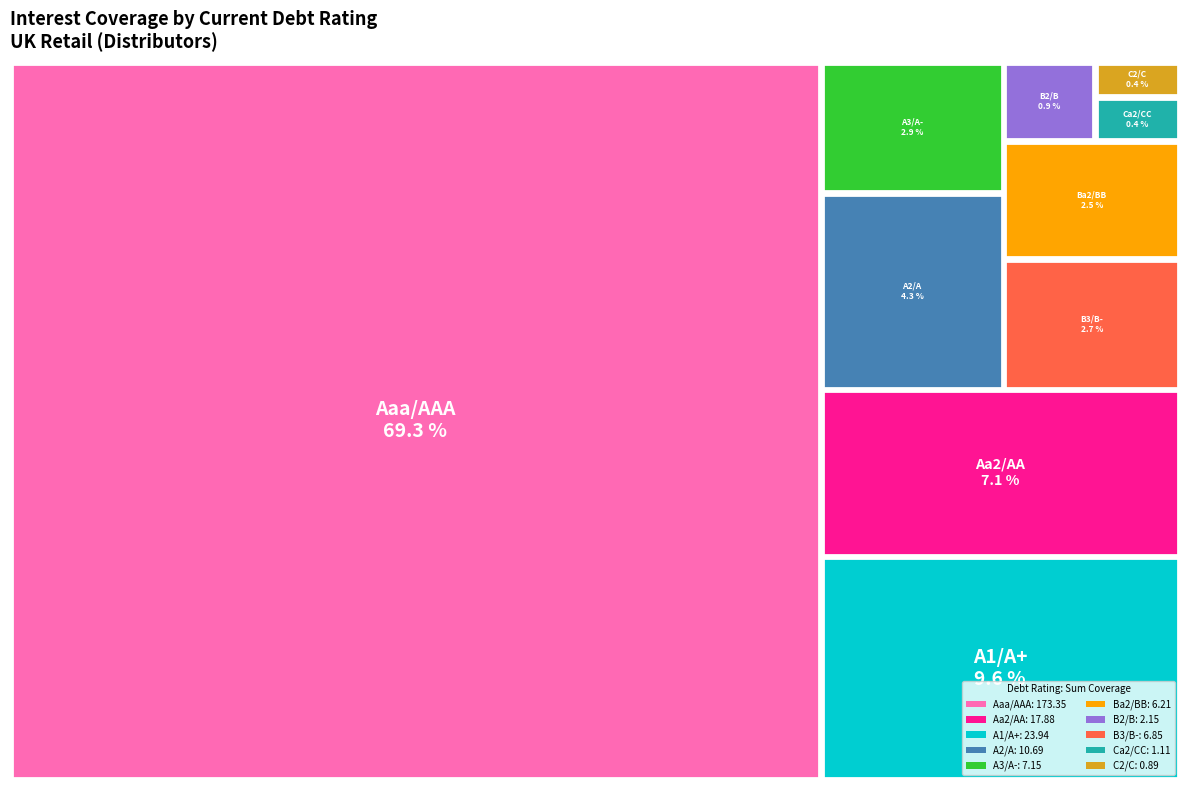

Rank the categories by value from highest to lowest.

Aaa/AAA, A1/A+, Aa2/AA, A2/A, A3/A-, B3/B-, Ba2/BB, B2/B, Ca2/CC, C2/C